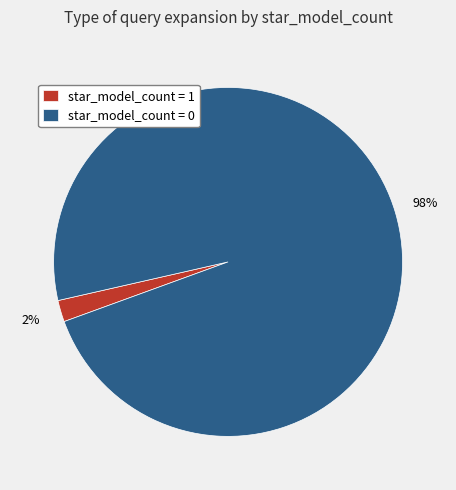

Rank the categories by value from highest to lowest.

star_model_count = 0, star_model_count = 1